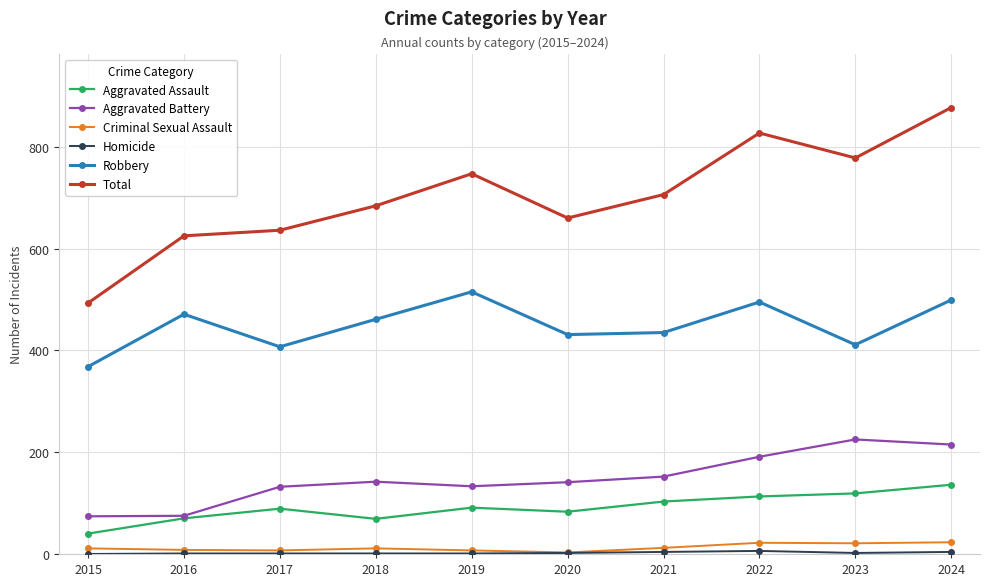

What is the sum of the Aggravated Assault values at 2017 and 2020?

172